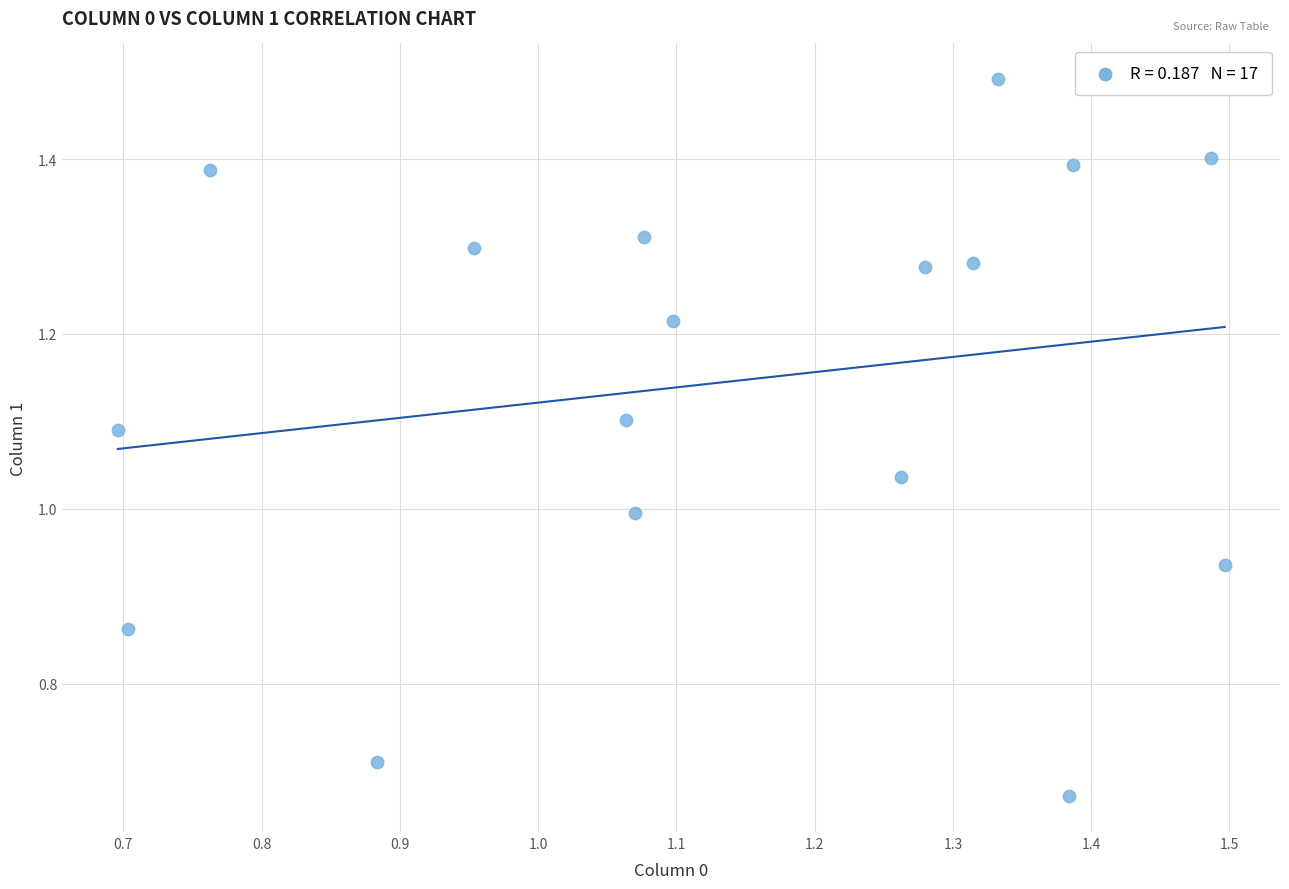

What is the range of Y values (max minus min)?

0.8